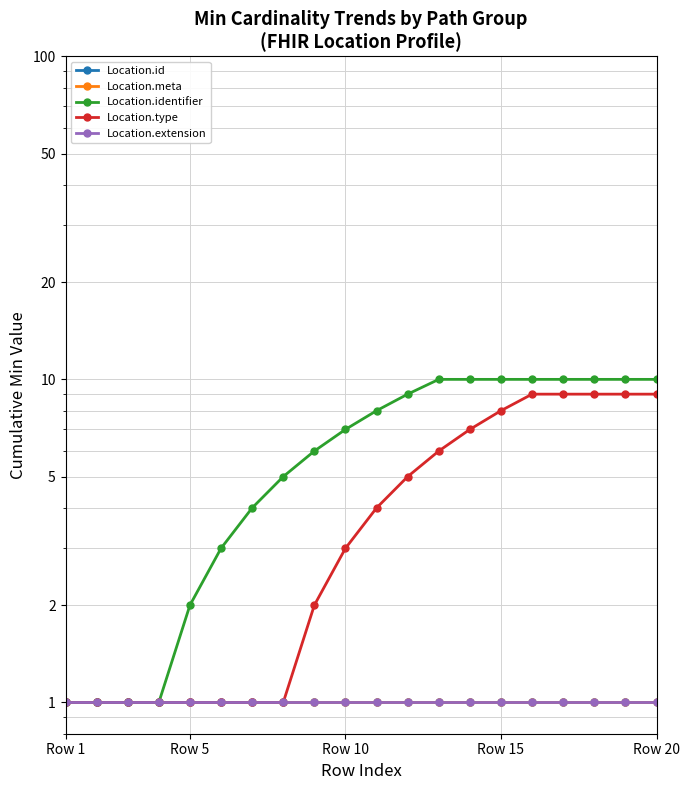

Count the Location.type values in the range 1 to 9.

20